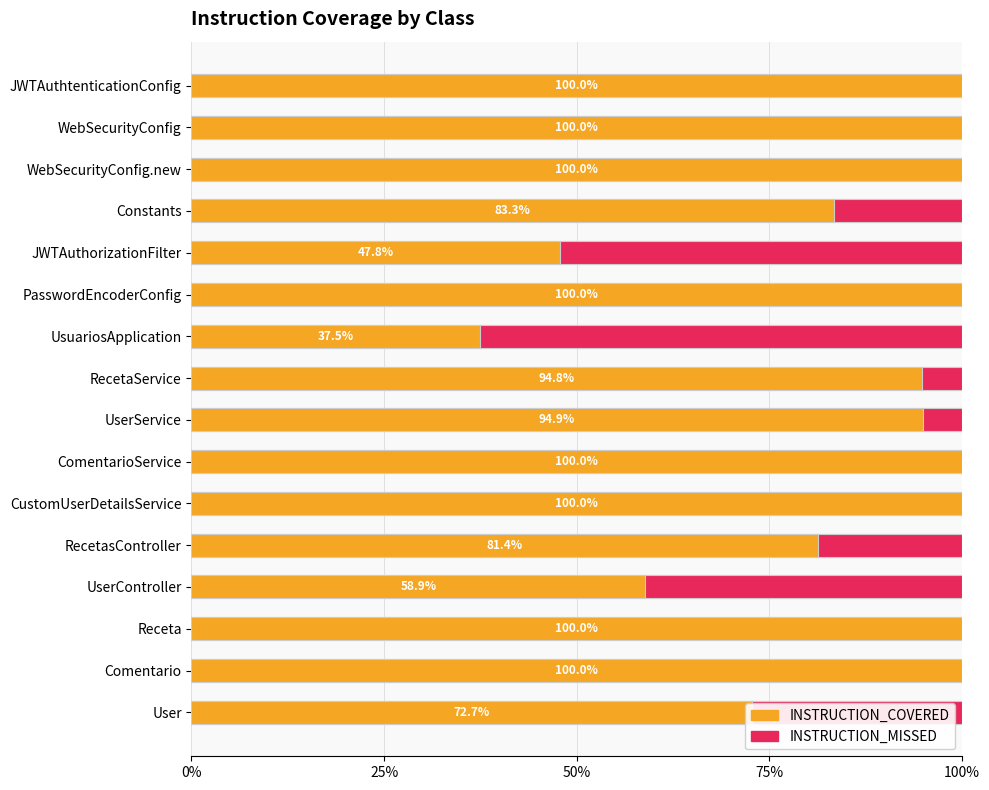

Rank the series by their average value, from highest to lowest.

INSTRUCTION_COVERED, INSTRUCTION_MISSED